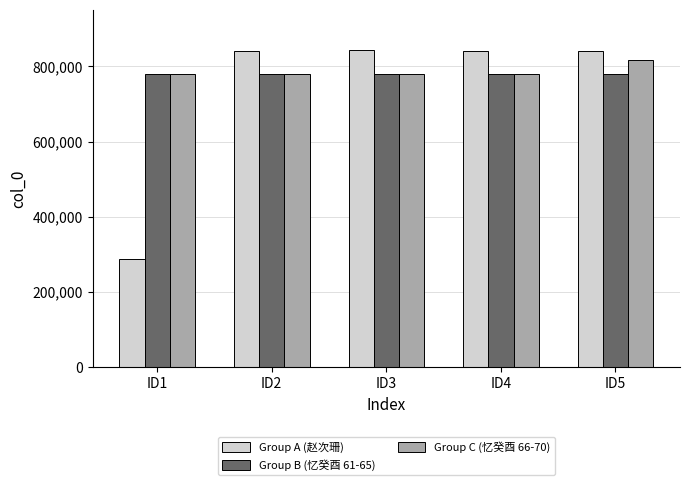

The value of Group B (忆癸酉 61-65) at ID2 is 781062. True or false?

True